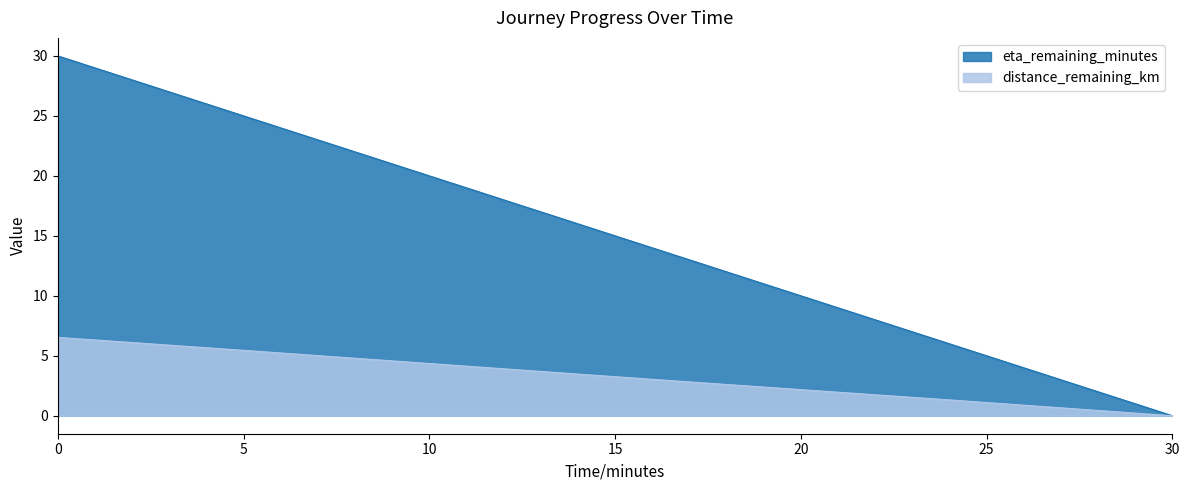

What is the difference between the highest and lowest values at 0?

23.5